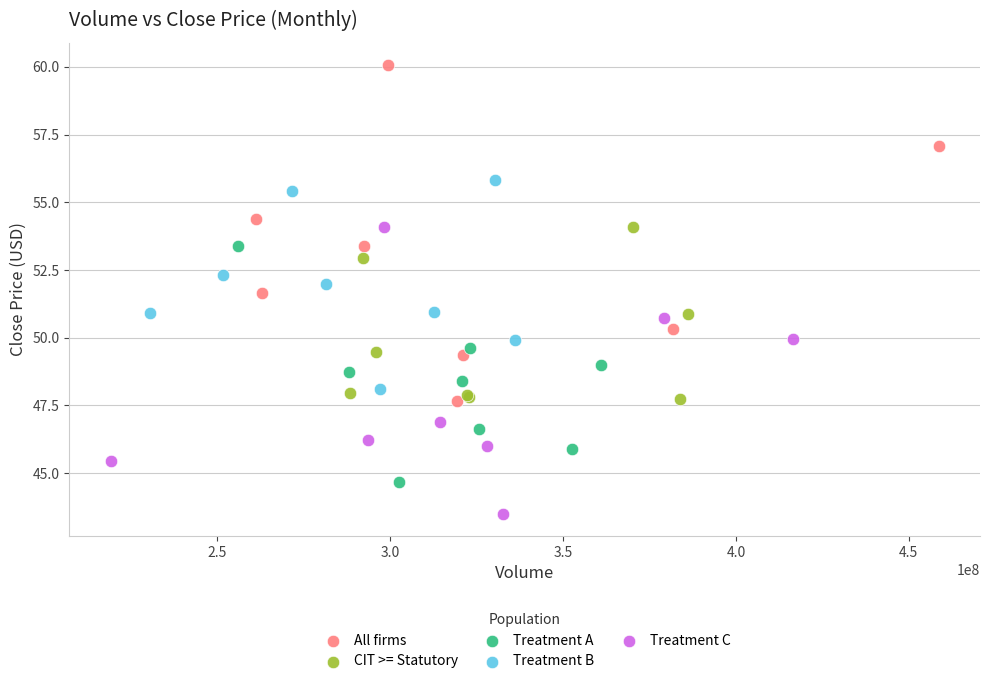

What are all the series names shown in the legend?

All firms, CIT >= Statutory, Treatment A, Treatment B, Treatment C